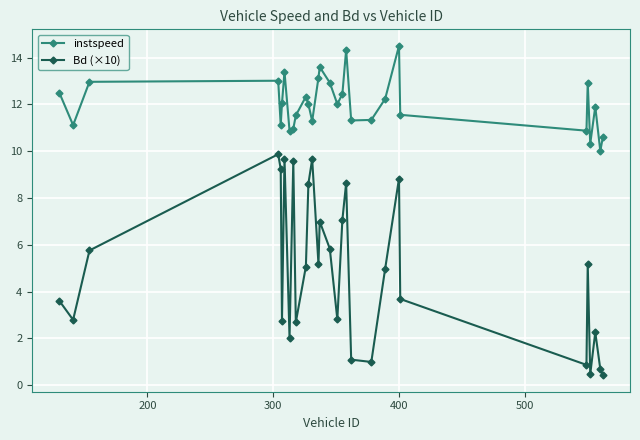

What is the value of the Bd (×10) point at the 25th from the left?

0.9